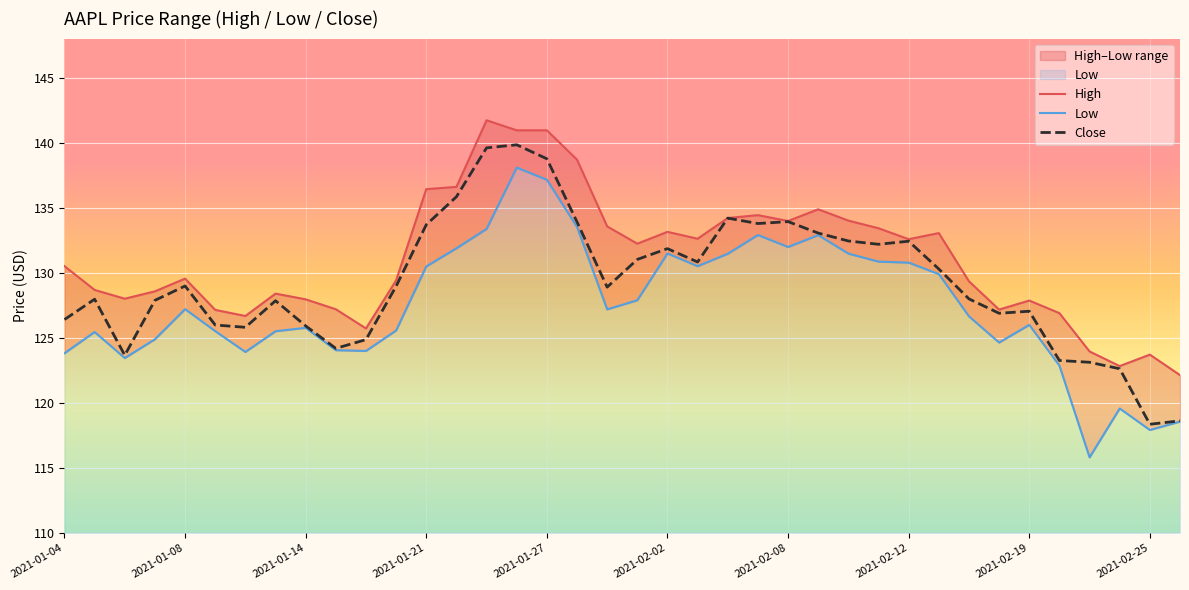

What is the highest value of the Close series?

139.8